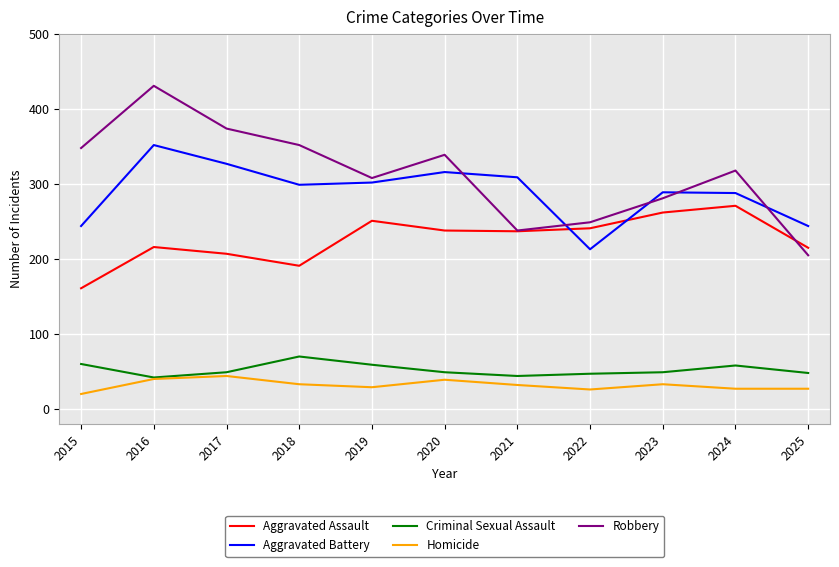

Rank the series by their maximum value, from lowest to highest.

Homicide, Criminal Sexual Assault, Aggravated Assault, Aggravated Battery, Robbery